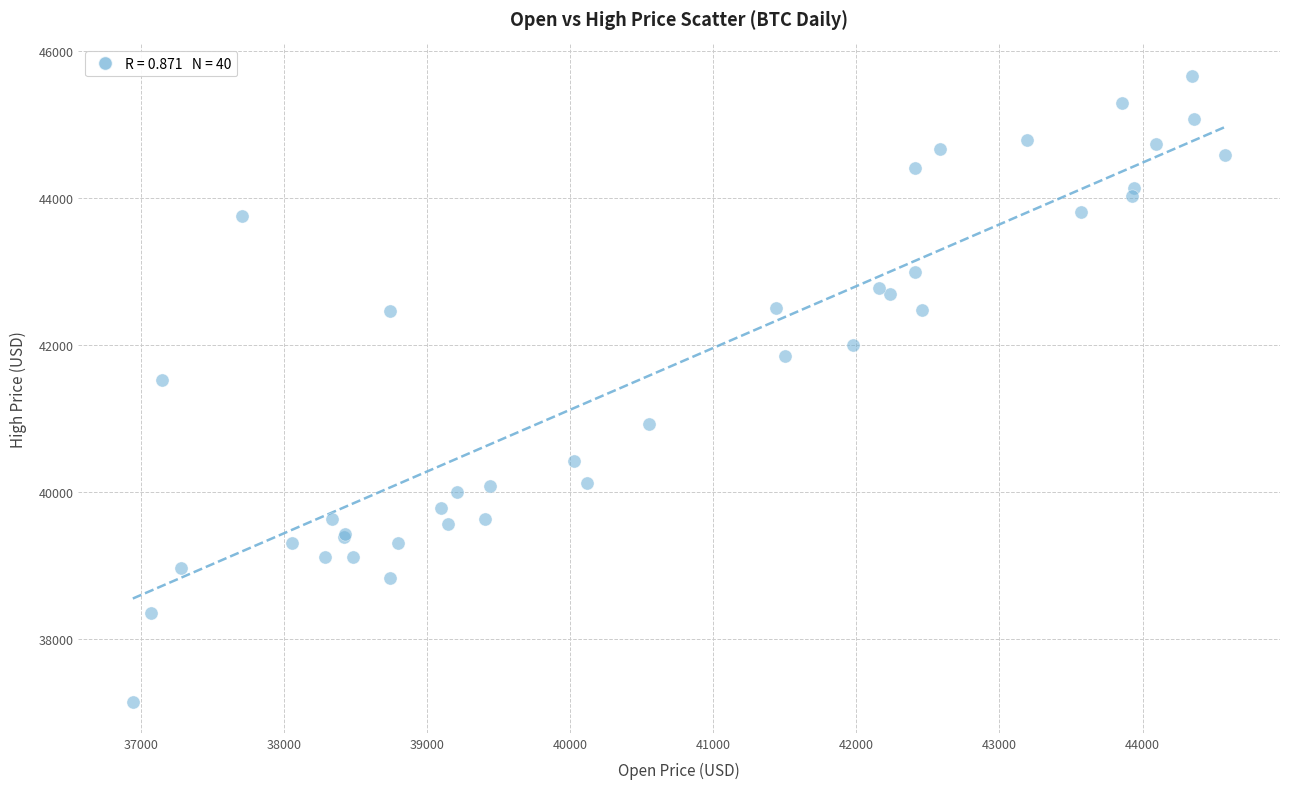

What Y value in the scatter plot is closest to 41407?

41527.8